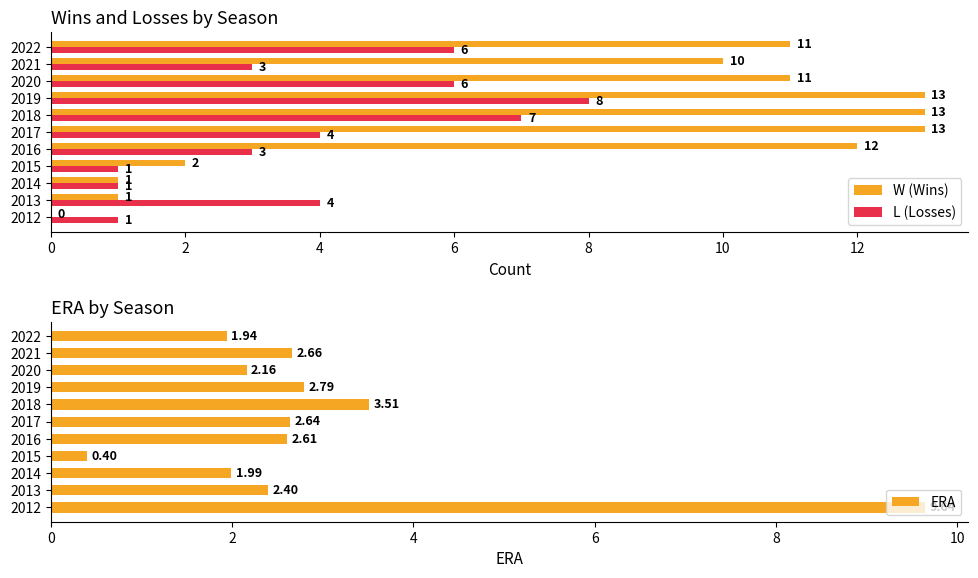

Which series has the widest spread of values?

W (Wins)